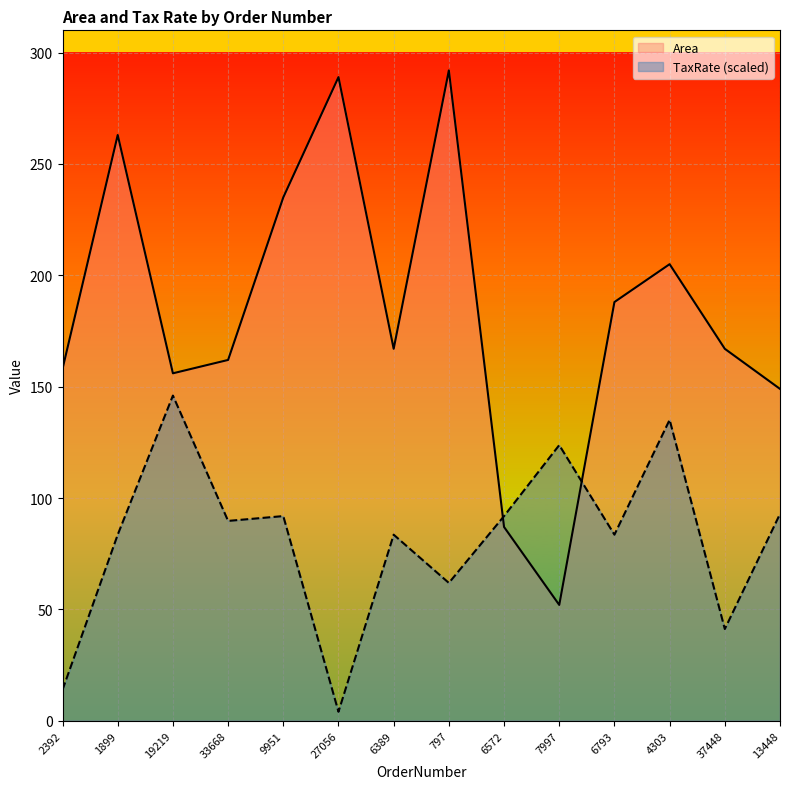

True or false: TaxRate and Area cross at least once.

True